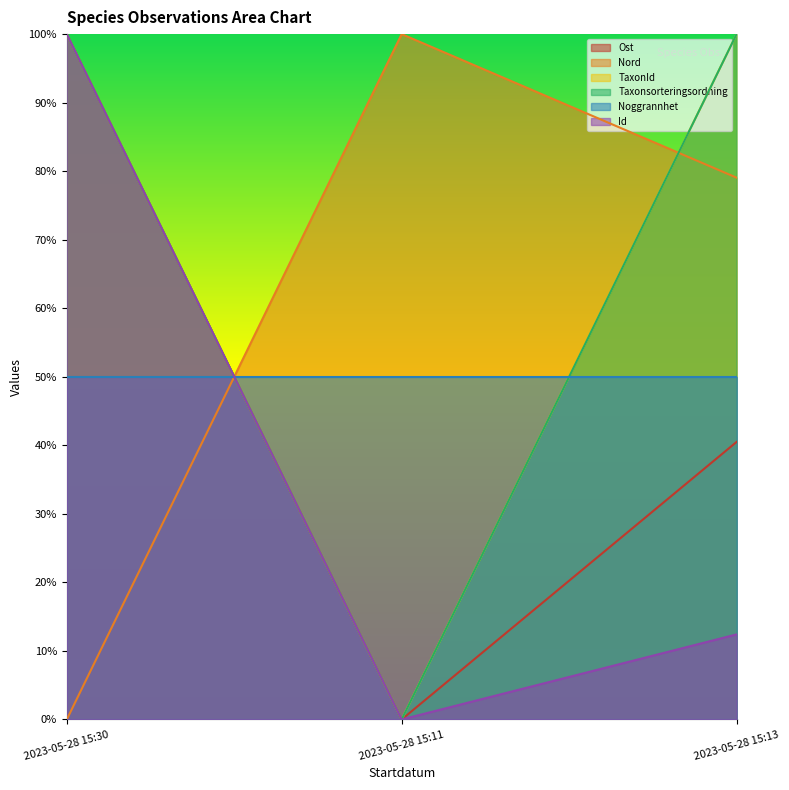

How many data points in Id are above 0?

2